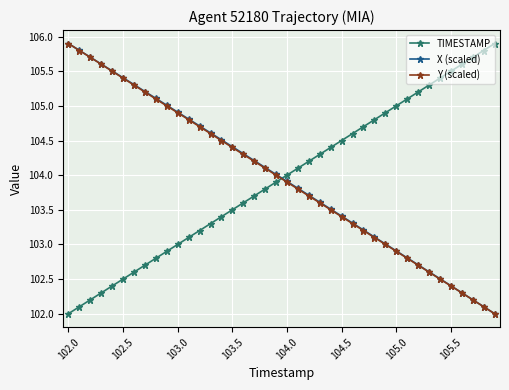

What is the value of the X (scaled) point at the 31st from the left?

102.9